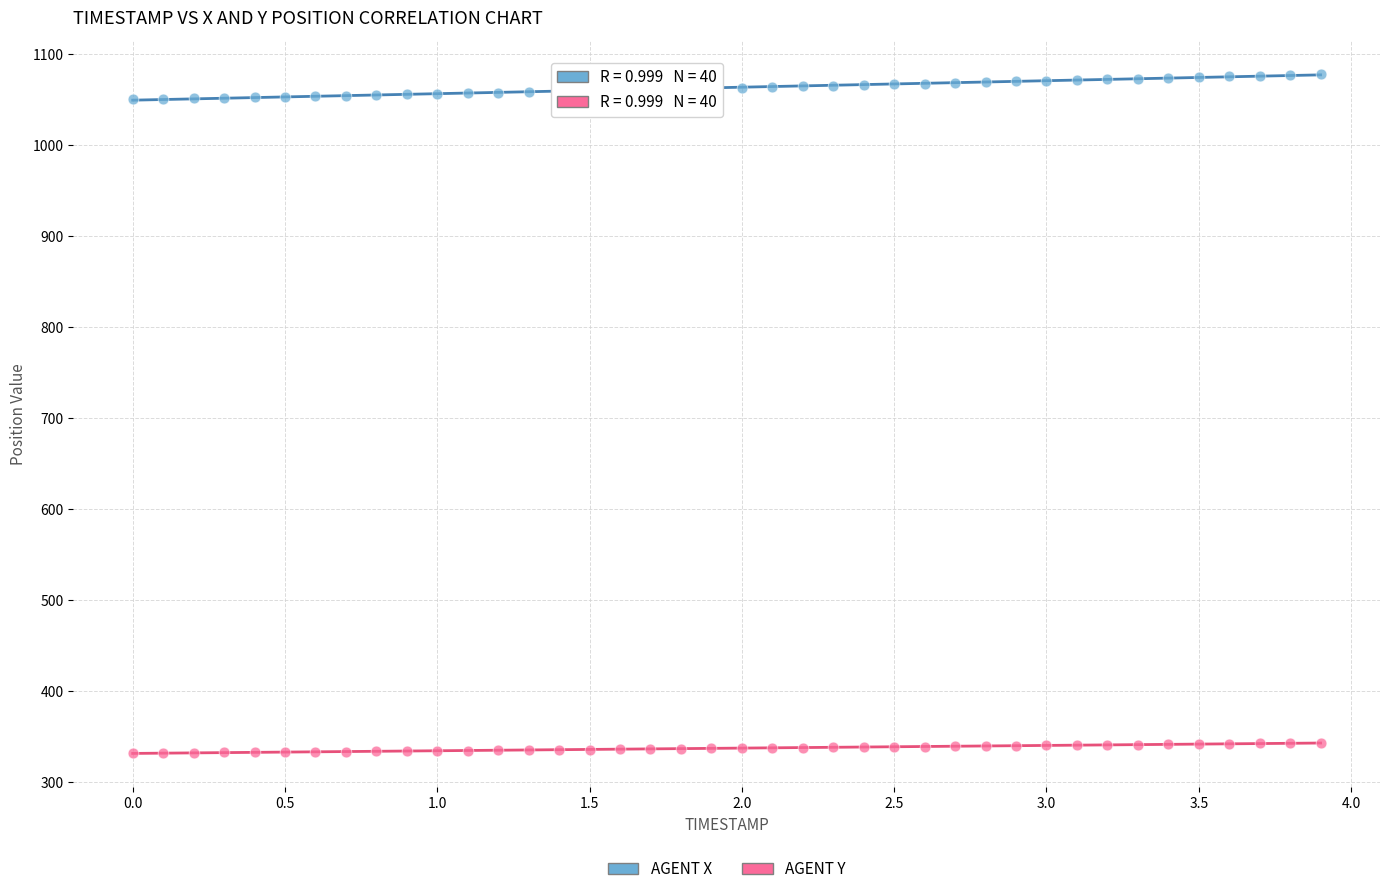

Which series reaches the maximum Y coordinate?

AGENT X